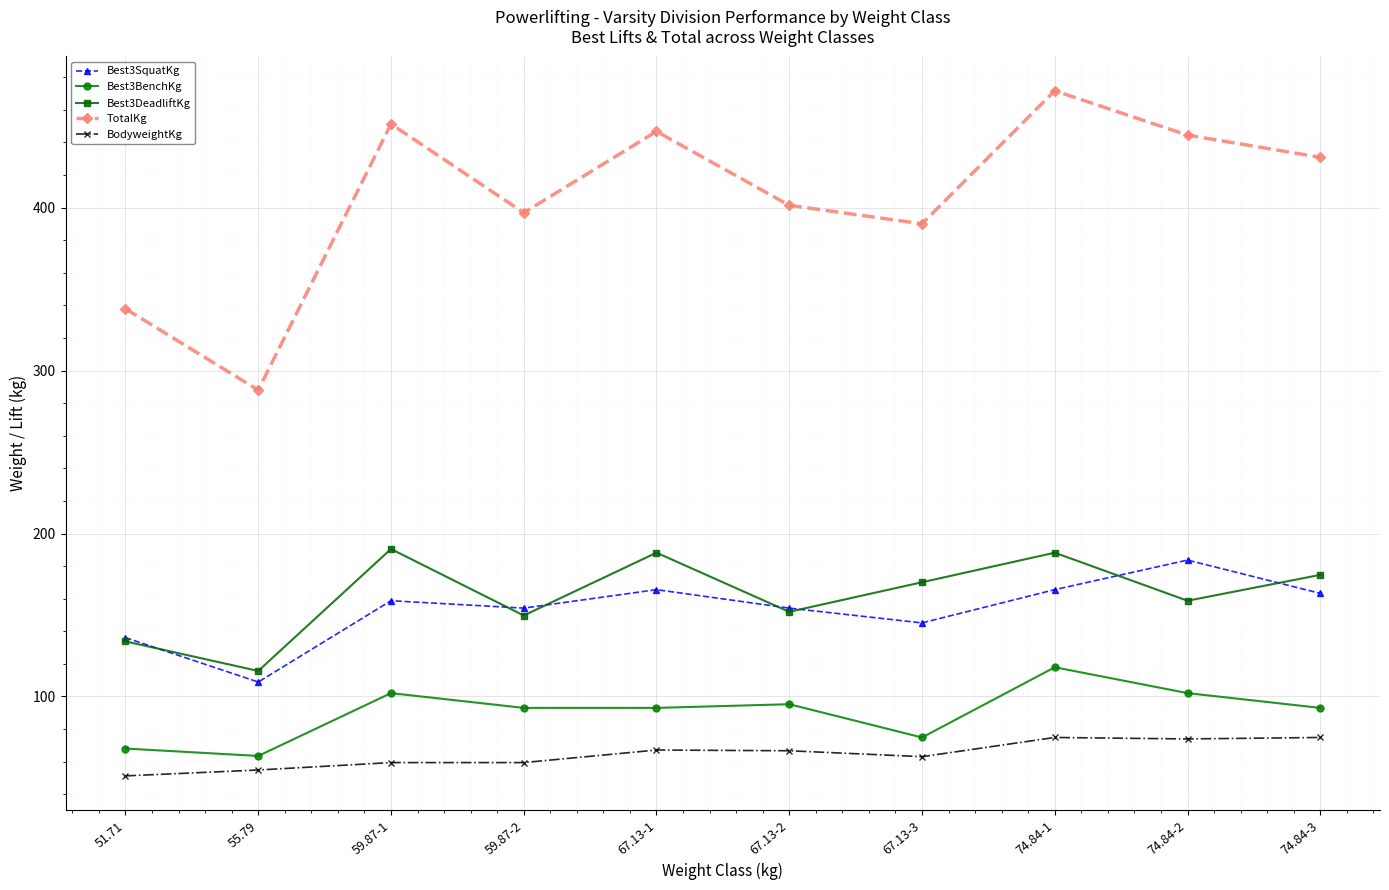

What is the difference between the Best3DeadliftKg values at 59.87-1 and 55.79?

74.8